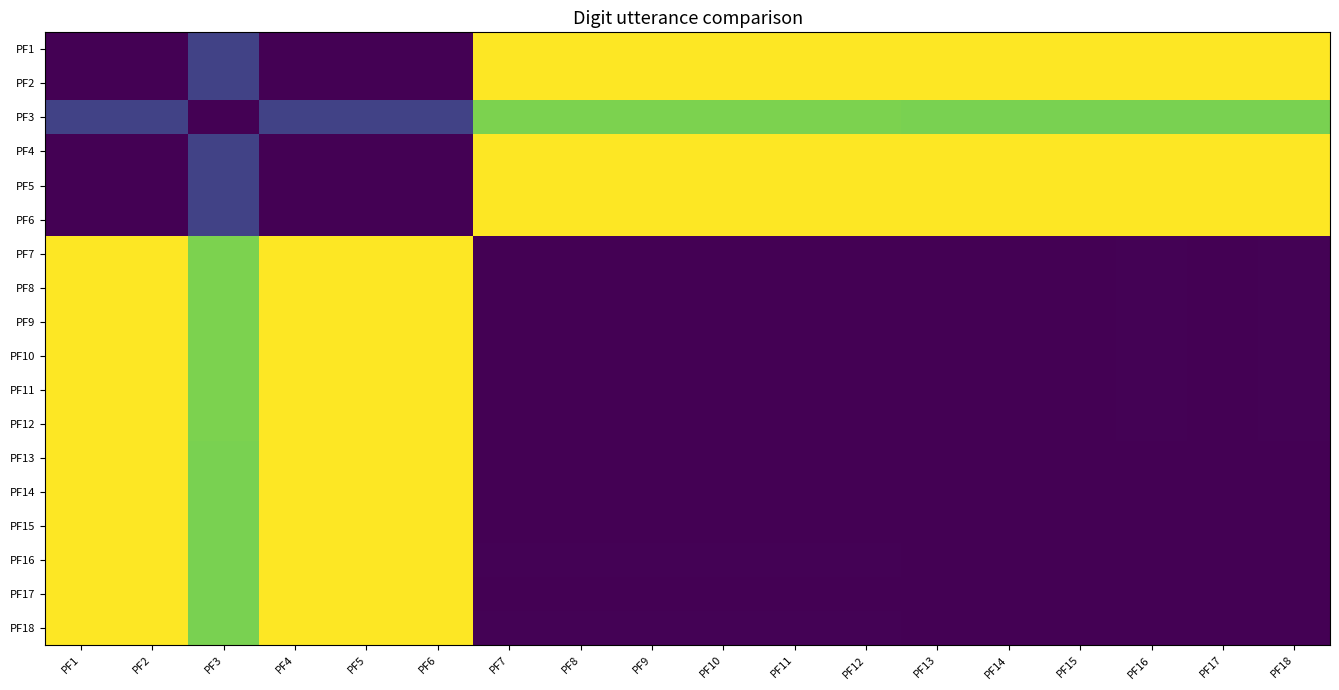

Rank the series by their maximum value, from lowest to highest.

PF3, PF18, PF16, PF17, PF14, PF15, PF13, PF10, PF11, PF12, PF9, PF4, PF5, PF6, PF1, PF7, PF2, PF8